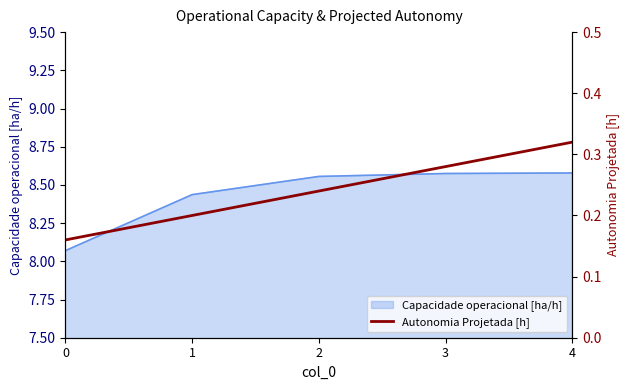

Is it true that Capacidade operacional [ha/h] equals 3.3 at 4?

False